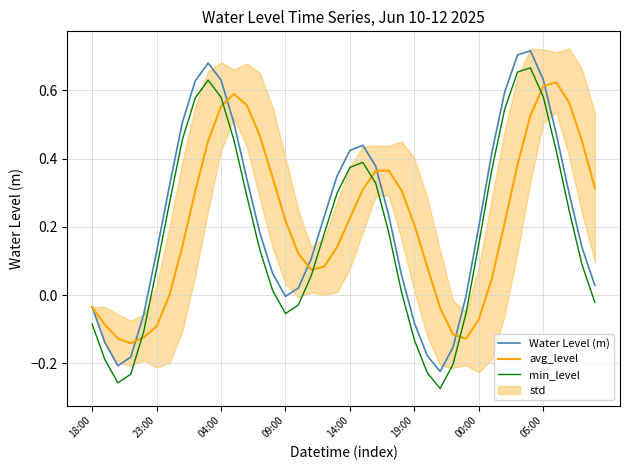

True or false: avg_level and min_level intersect in this chart.

True